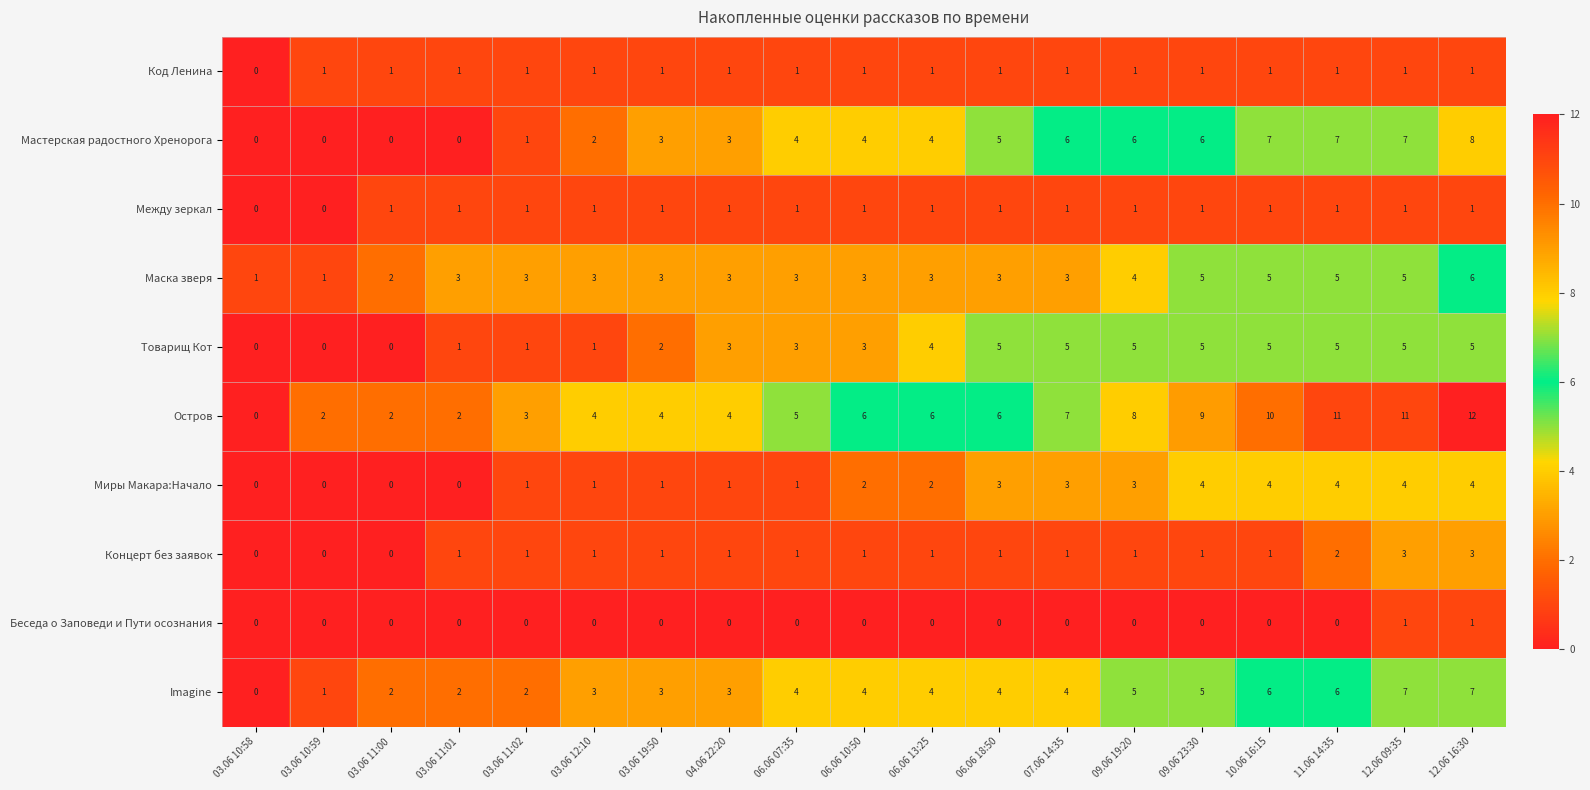

What is the difference between the maximum and second lowest values in the Маска зверя series?

5